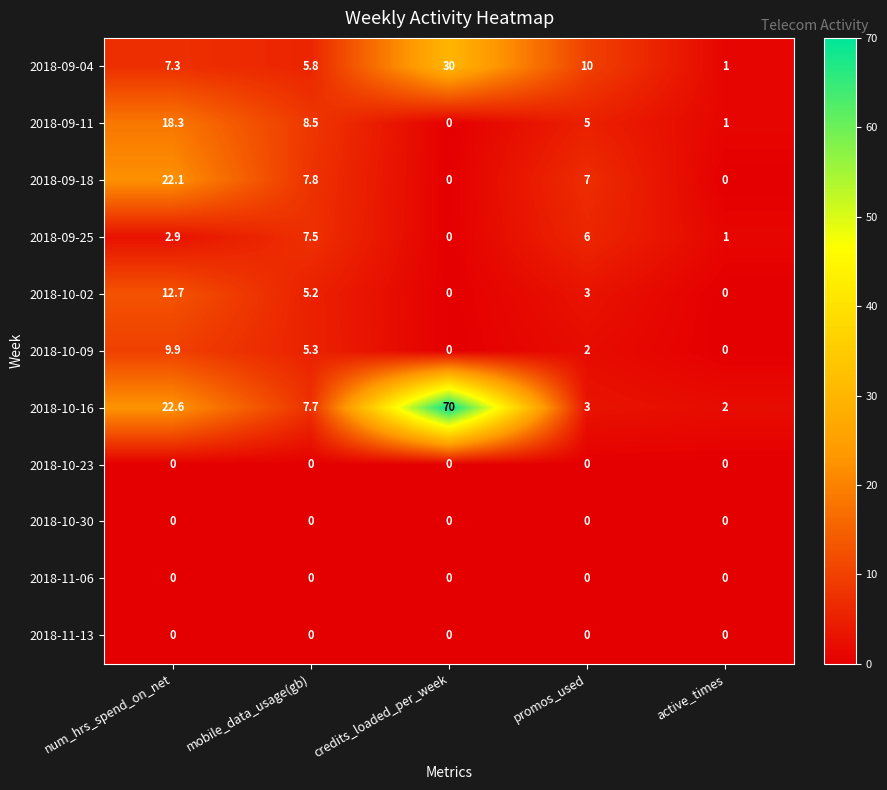

How many categories are shown in the chart?

5